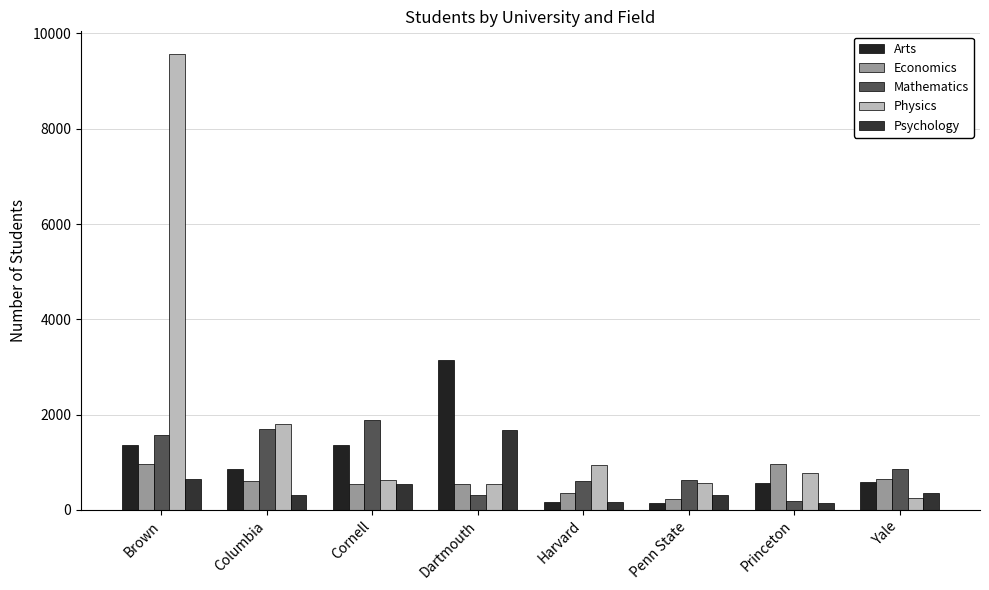

What is the total value across all series at Penn State?

1887